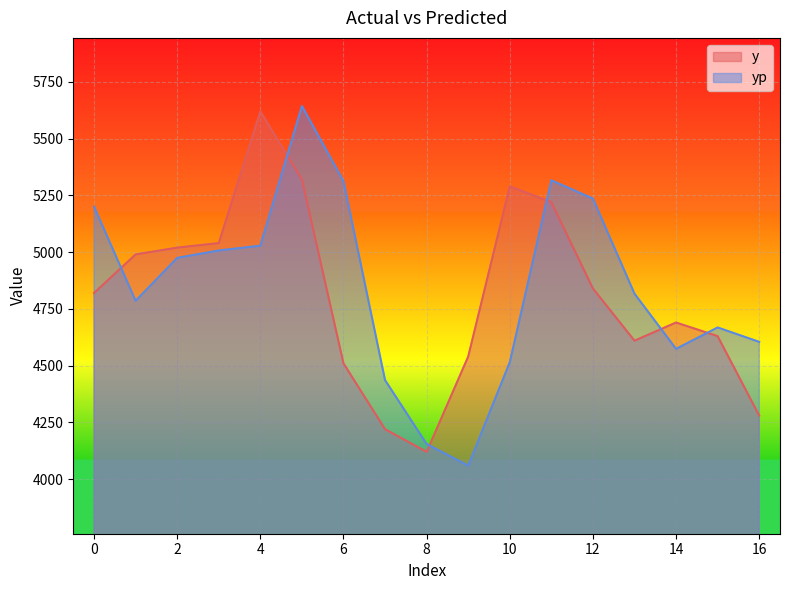

Between 0 and 11, which is larger?

11